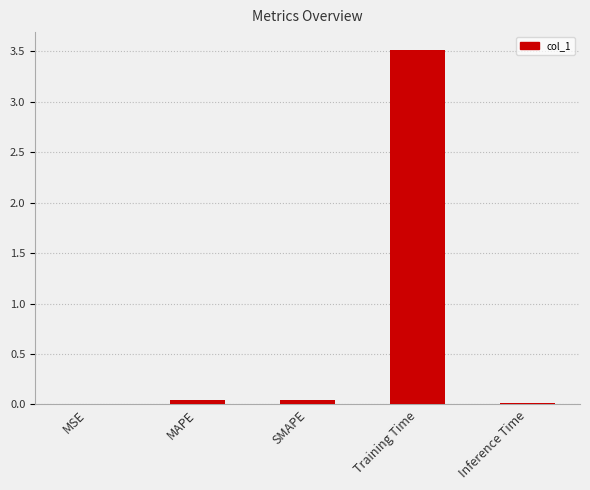

What is the greatest value displayed?

3.5